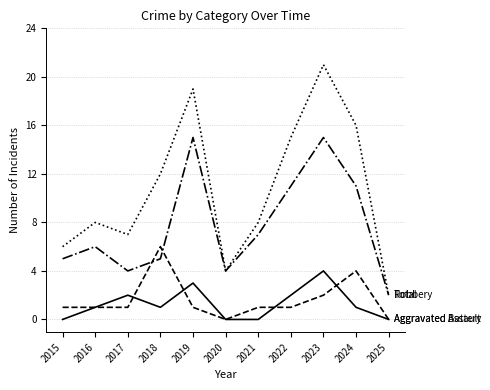

What is the maximum value shown in the chart?

21